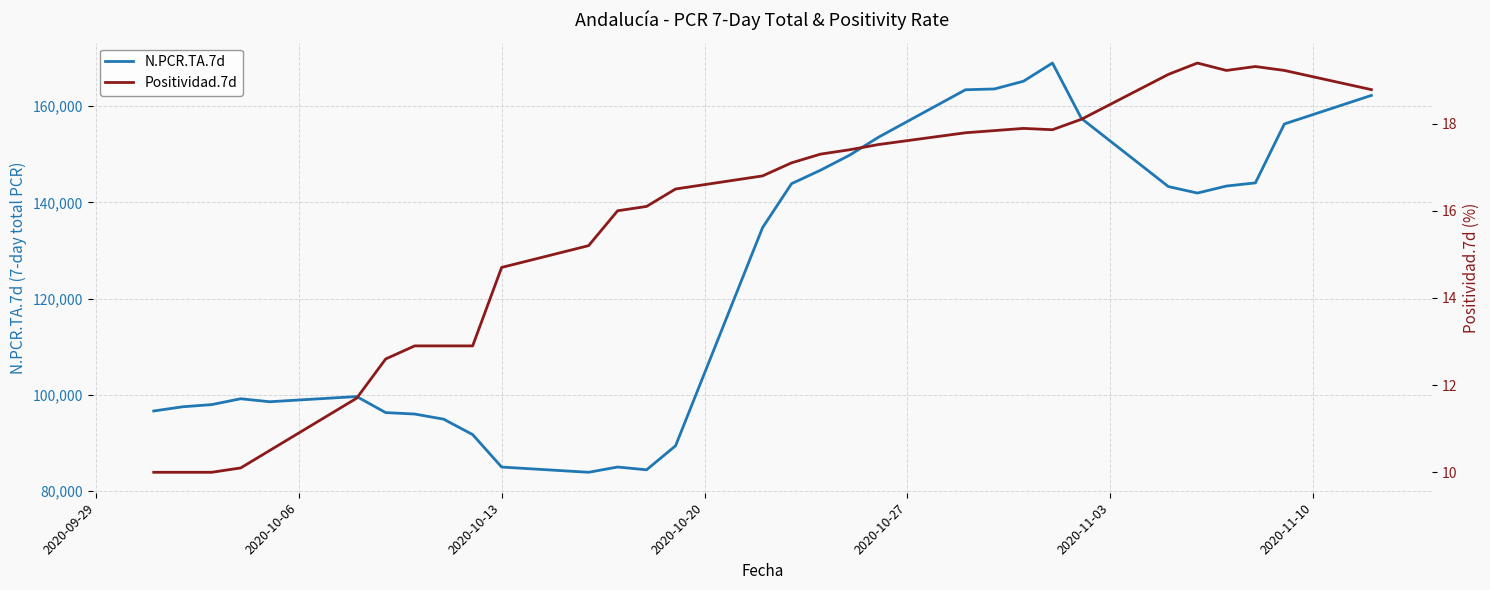

What is the minimum value for N.PCR.TA.7d?

83949